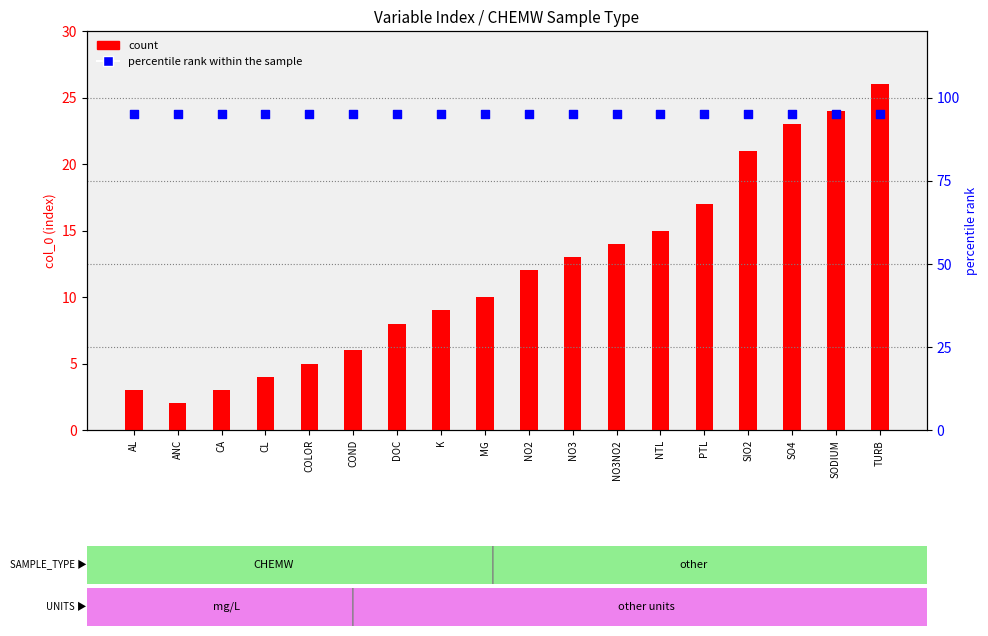

Which series has the widest spread of Y values?

count